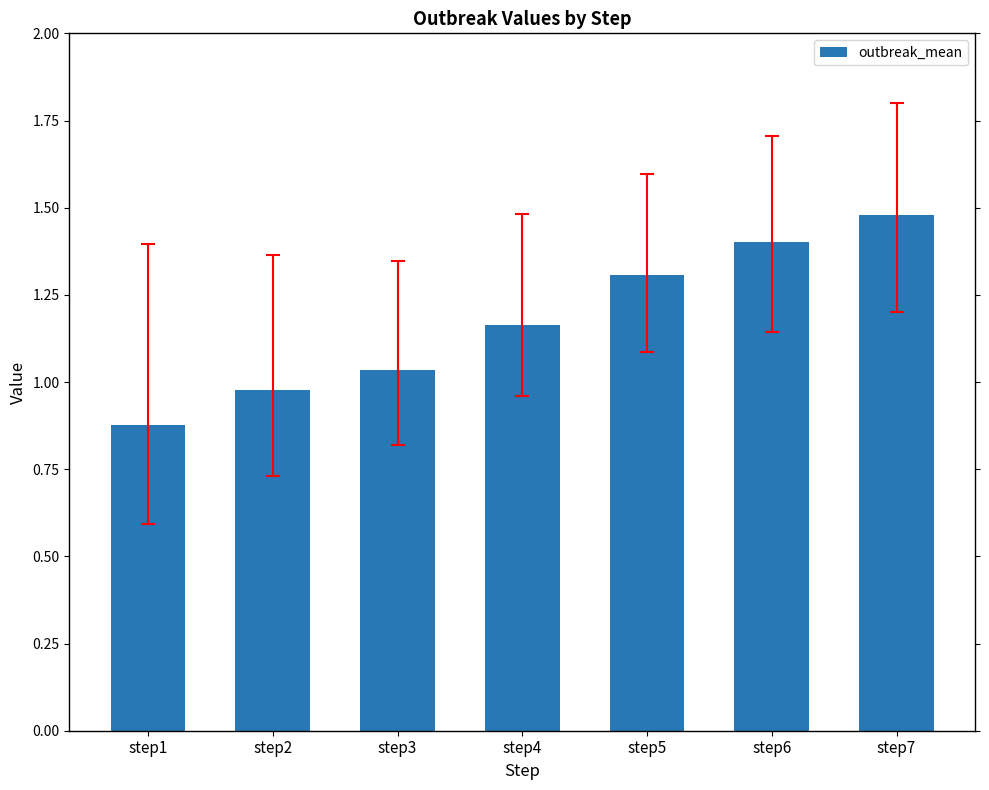

Which has a higher value, step1 or step4?

step4